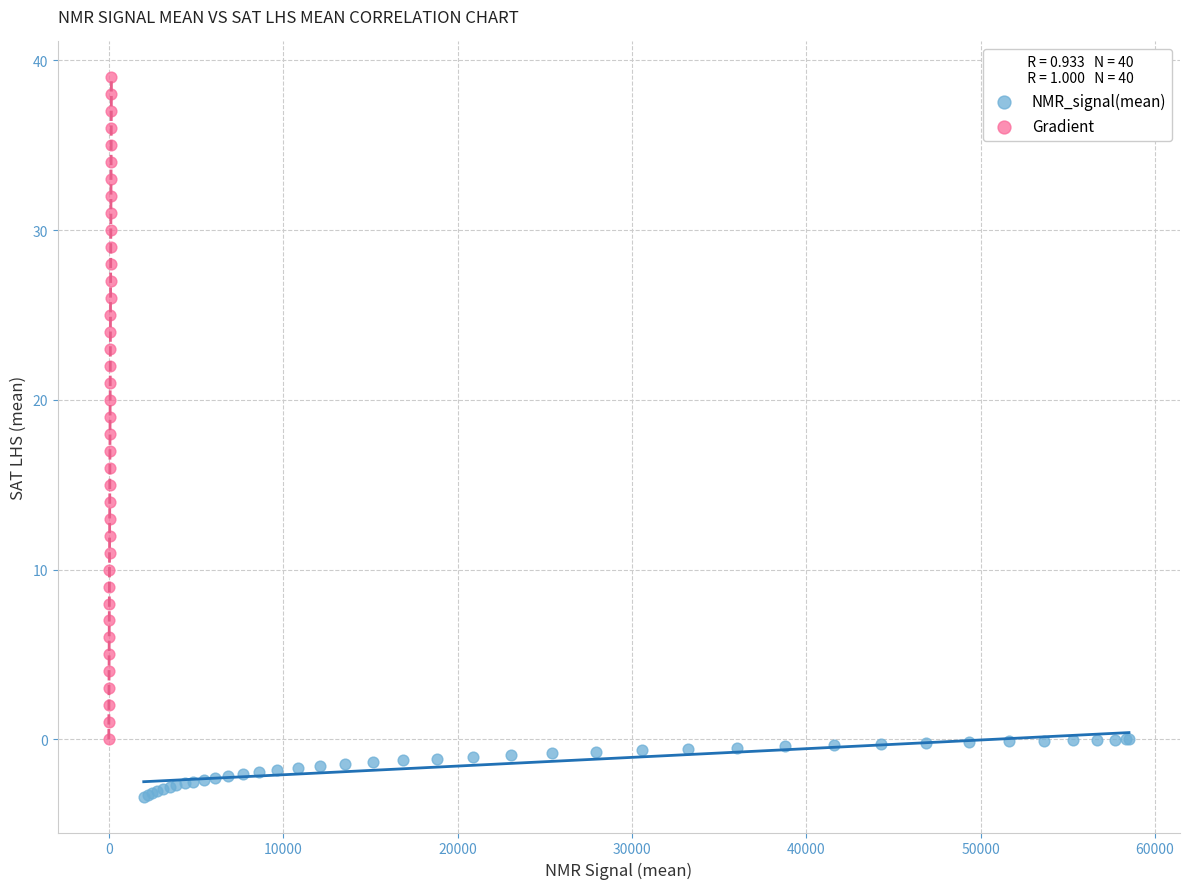

Which series has the largest Y range (max minus min)?

Gradient